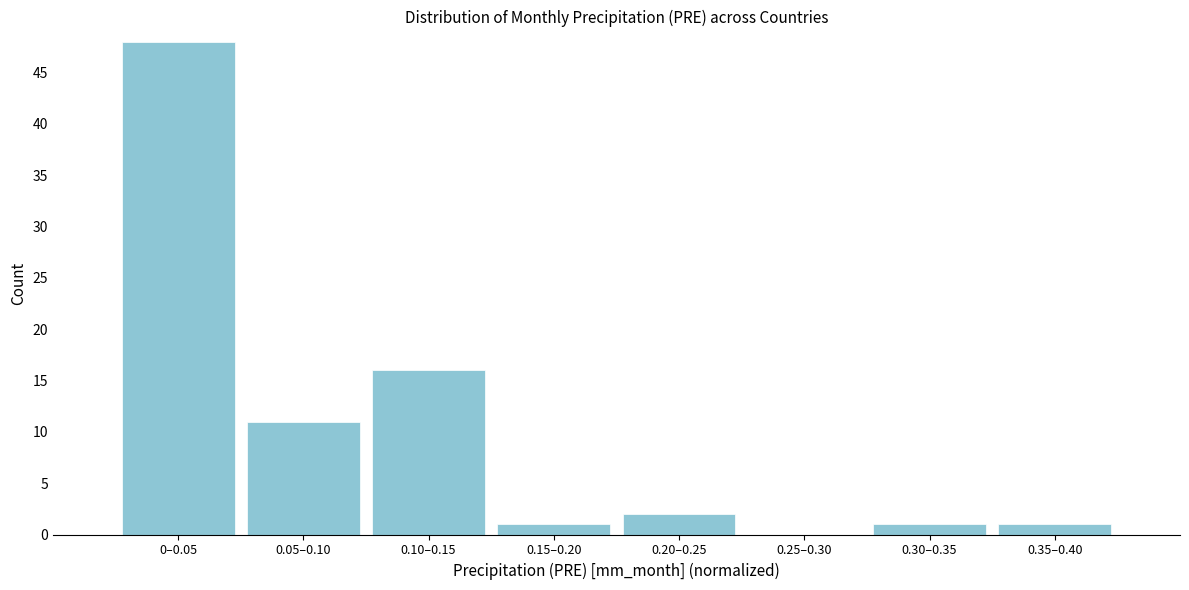

Reading right to left, transcribe all the data shown in this chart.

0.35–0.40=1	0.30–0.35=1	0.25–0.30=0	0.20–0.25=2	0.15–0.20=1	0.10–0.15=16	0.05–0.10=11	0–0.05=48